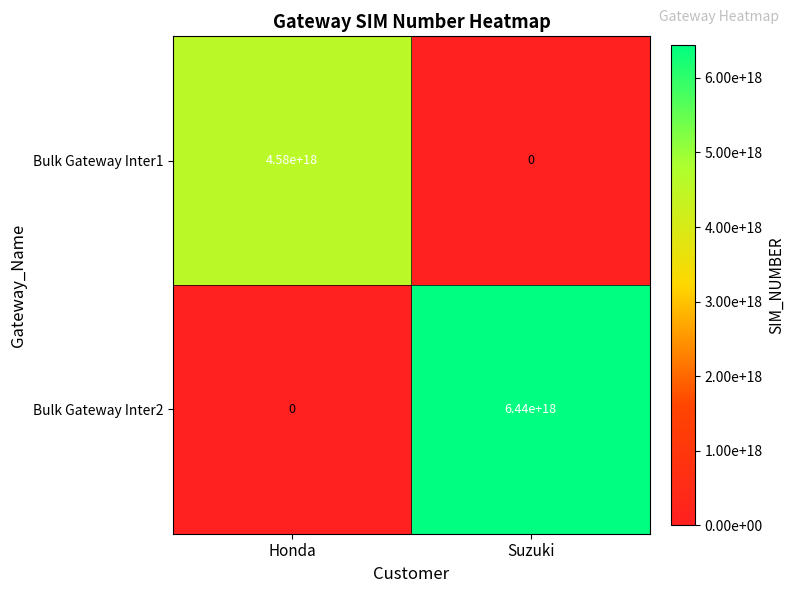

At which label is Bulk Gateway Inter2 closest to 3220000000000000000?

Honda